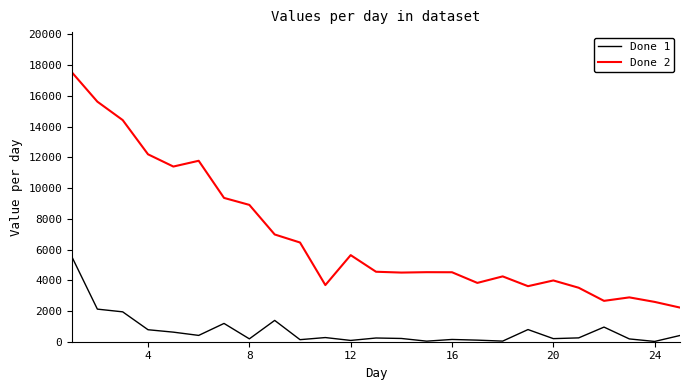

True or false: Done 1 and Done 2 intersect in this chart.

False